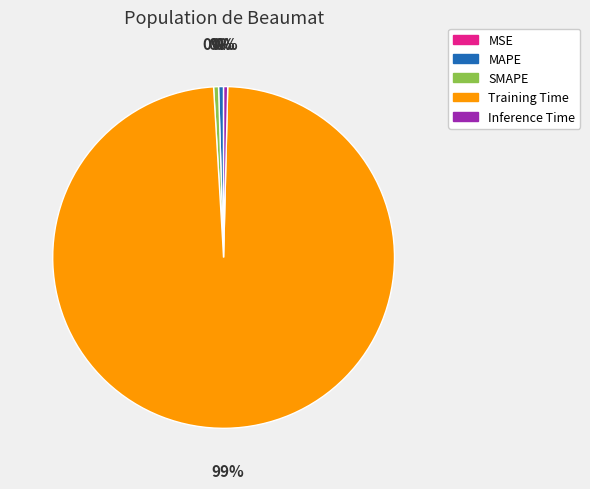

Combined, do Training Time and Inference Time account for over 50%?

Yes